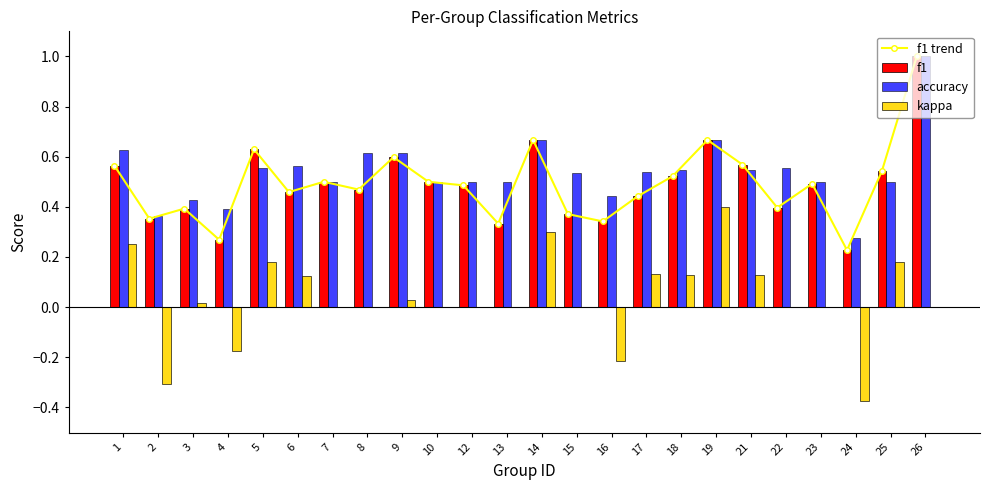

How many categories are shown in the chart?

24